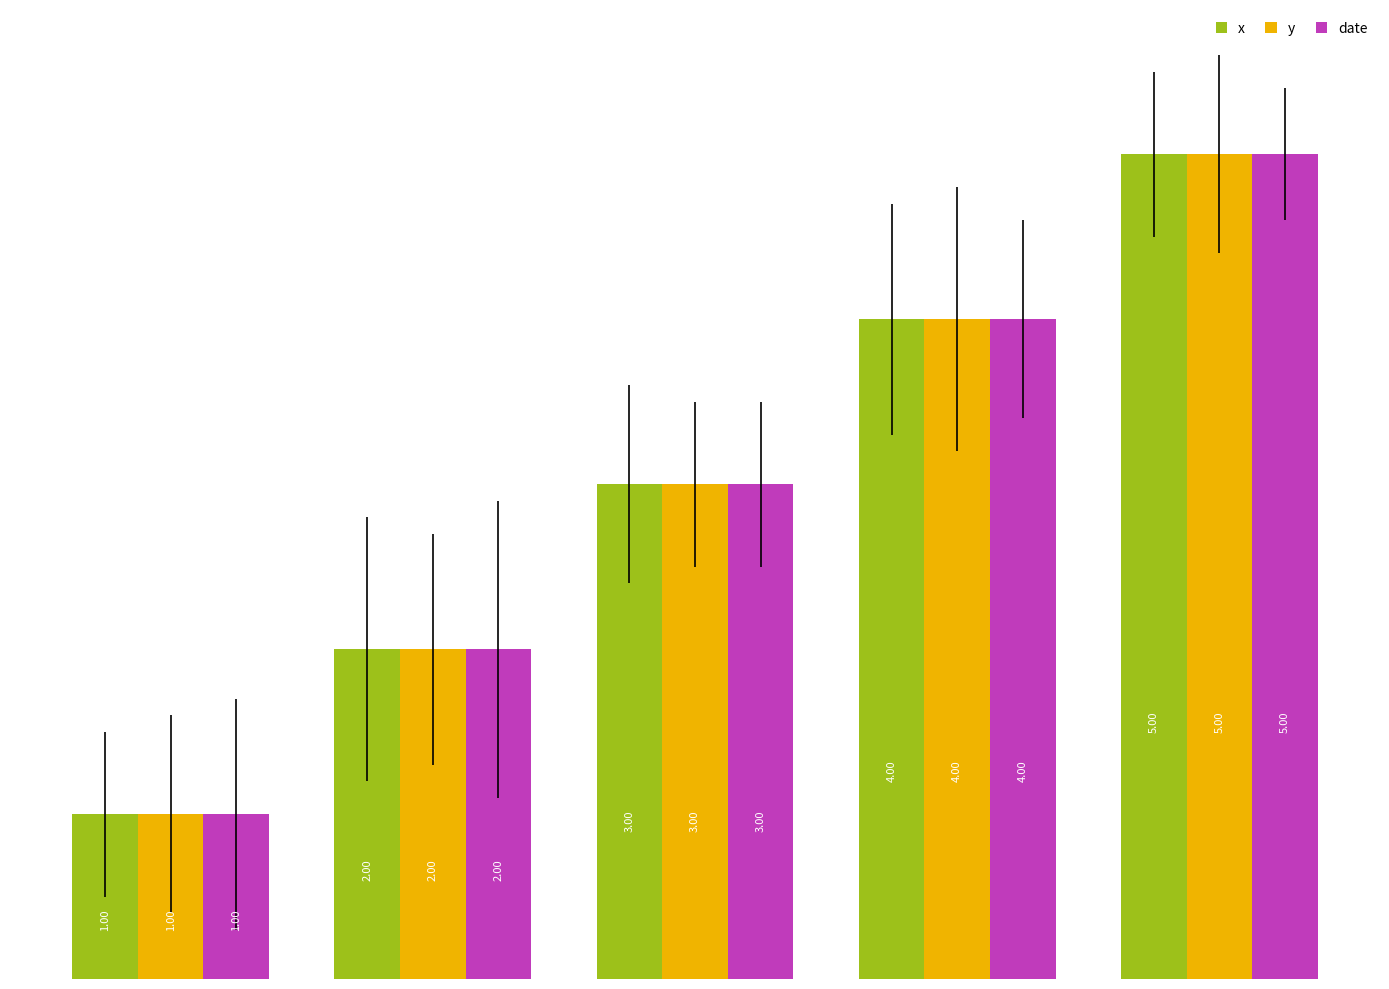

How many bars are there in total?

15